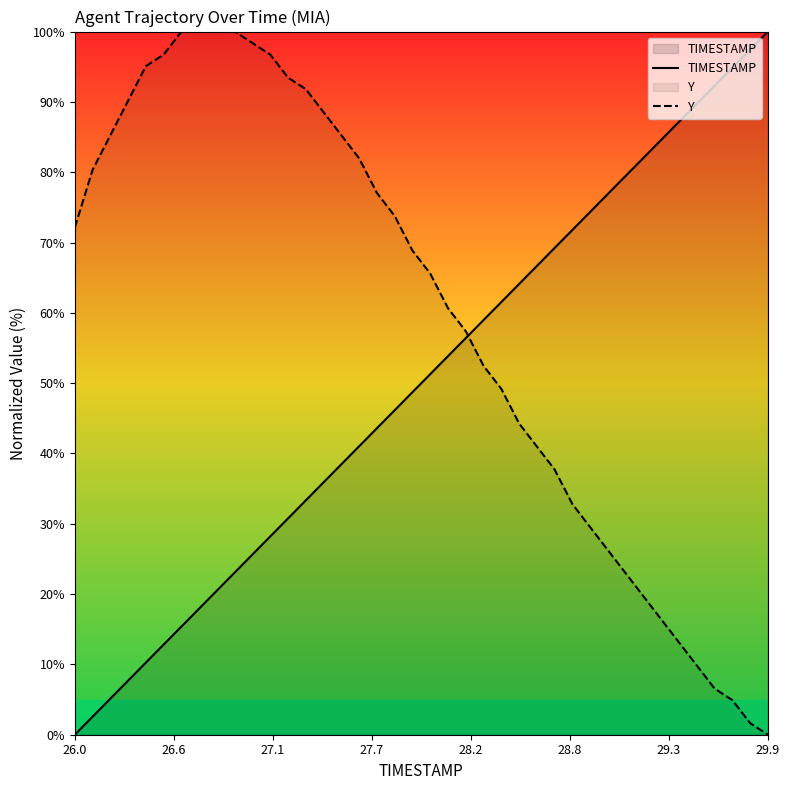

What is the highest value of the Y series?

100.0